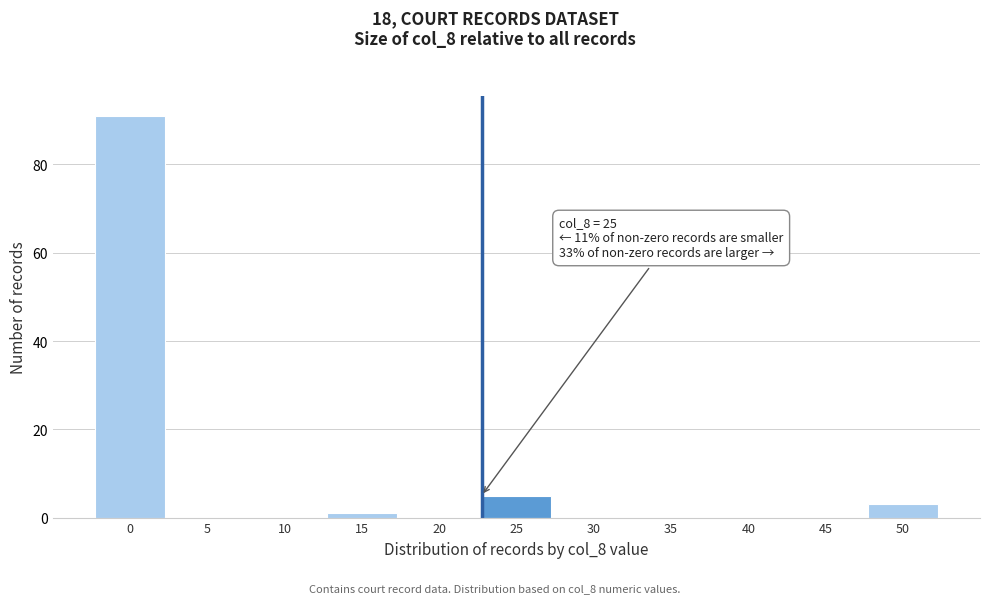

Reading left to right, transcribe all the data shown in this chart.

0=91	5=0	10=0	15=1	20=0	25=5	30=0	35=0	40=0	45=0	50=3